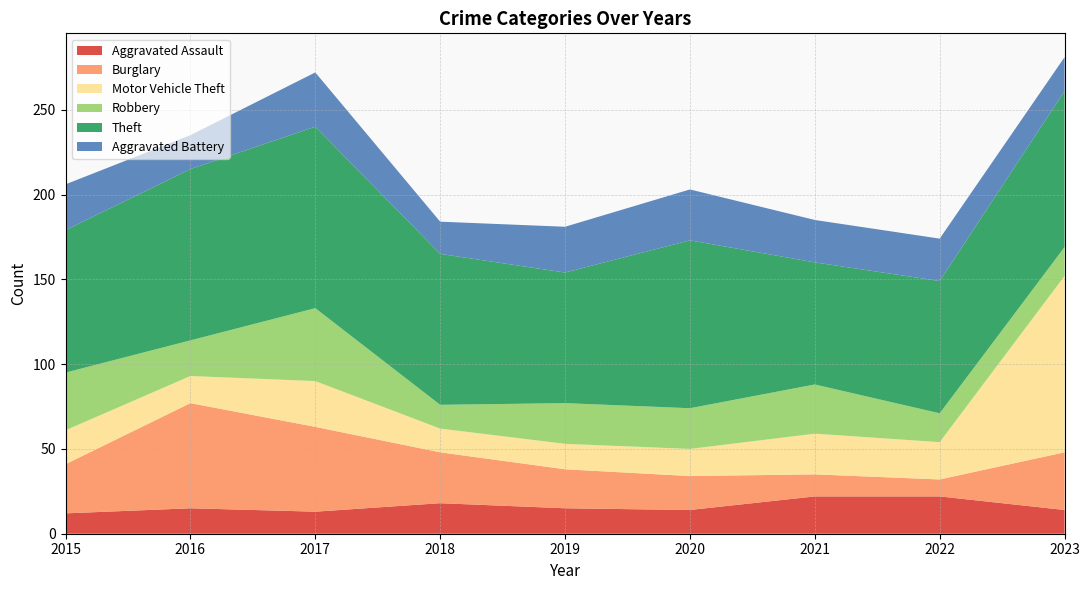

Reading left to right, transcribe all the data shown in this chart.

Aggravated Assault: 2015=12	2016=15	2017=13	2018=18	2019=15	2020=14	2021=22	2022=22	2023=14
Burglary: 2015=29	2016=62	2017=50	2018=30	2019=23	2020=20	2021=13	2022=10	2023=34
Motor Vehicle Theft: 2015=20	2016=16	2017=27	2018=14	2019=15	2020=16	2021=24	2022=22	2023=104
Robbery: 2015=34	2016=21	2017=43	2018=14	2019=24	2020=24	2021=29	2022=17	2023=17
Theft: 2015=84	2016=101	2017=107	2018=89	2019=77	2020=99	2021=72	2022=78	2023=92
Aggravated Battery: 2015=27	2016=20	2017=32	2018=19	2019=27	2020=30	2021=25	2022=25	2023=20